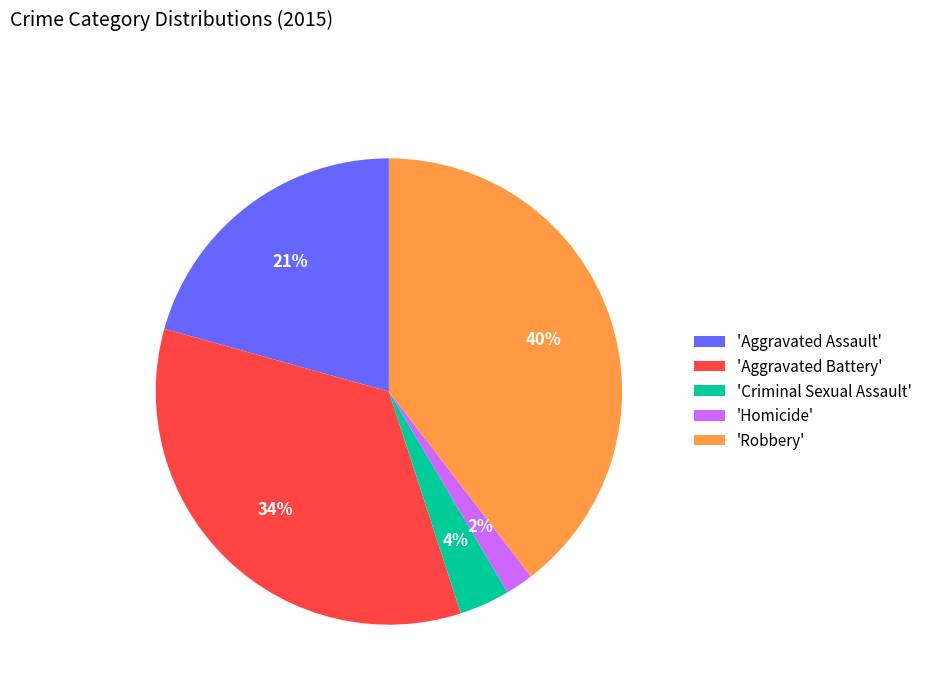

Rank the categories by value from highest to lowest.

'Robbery', 'Aggravated Battery', 'Aggravated Assault', 'Criminal Sexual Assault', 'Homicide'